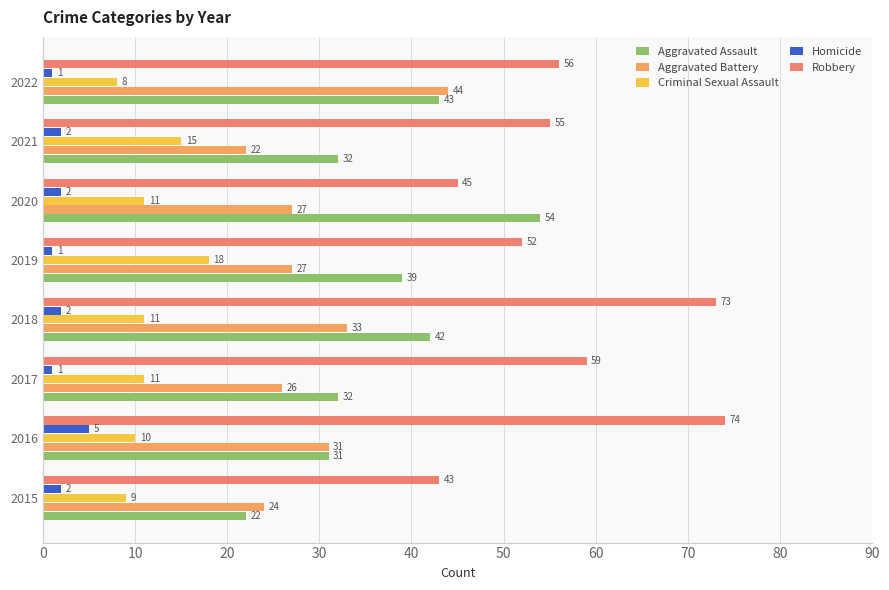

Which series has the widest spread of values?

Aggravated Assault